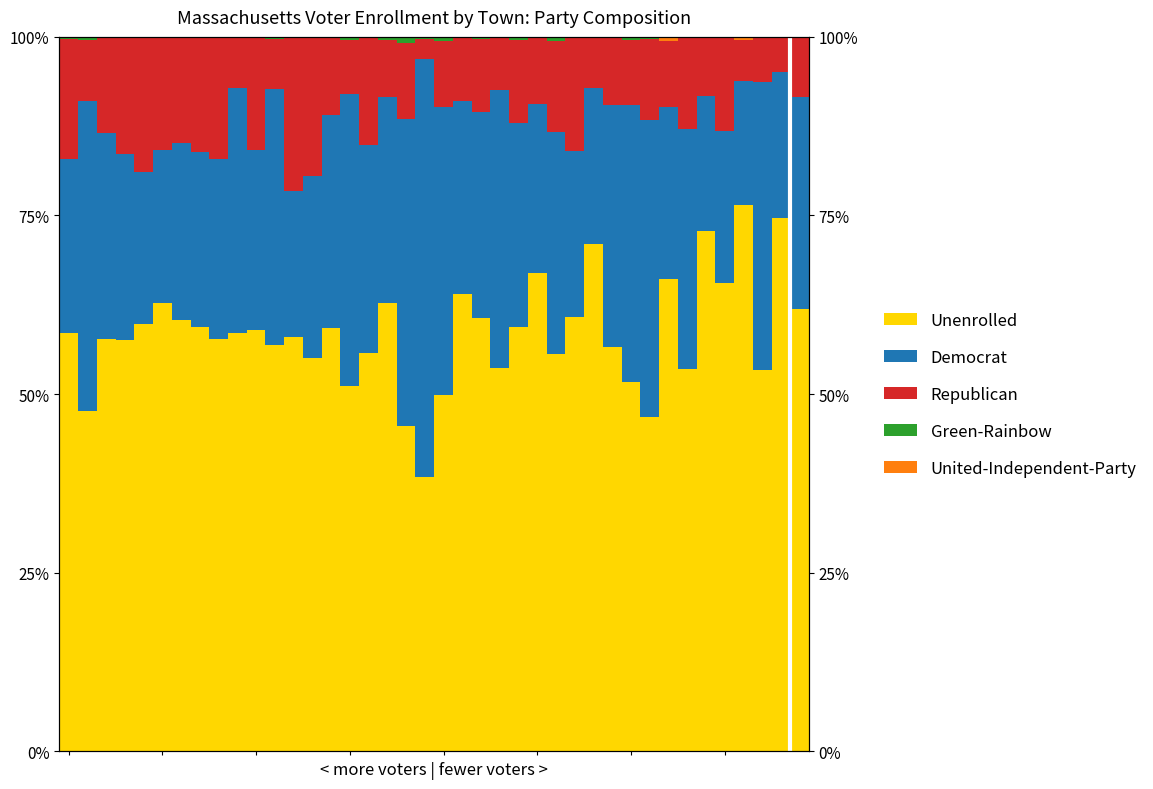

At 27, list the series in order from largest to smallest.

Unenrolled, Democrat, Republican, Green-Rainbow, United-Independent-Party